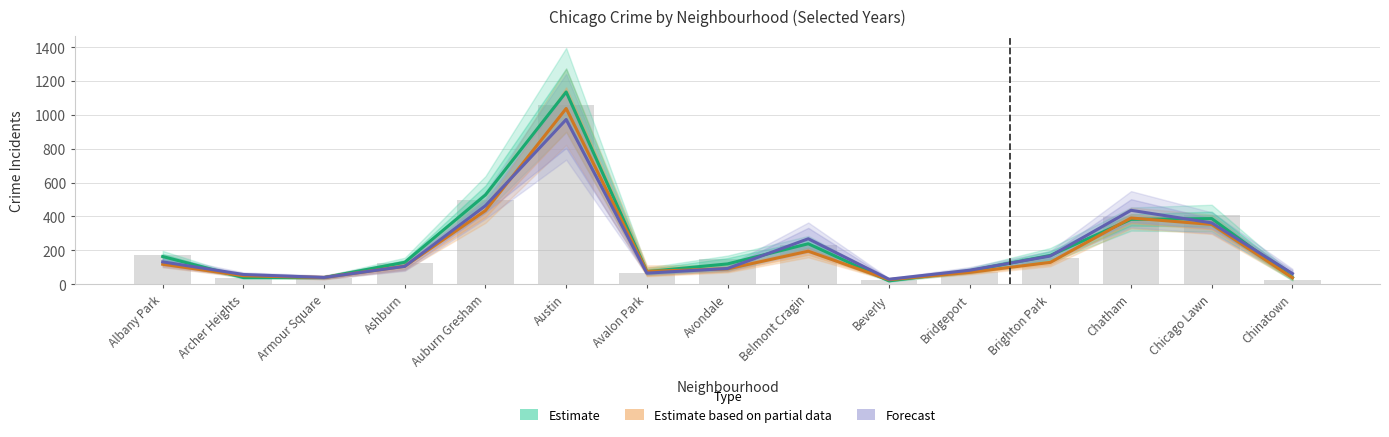

What is the total value across all series at Brighton Park?

465.5